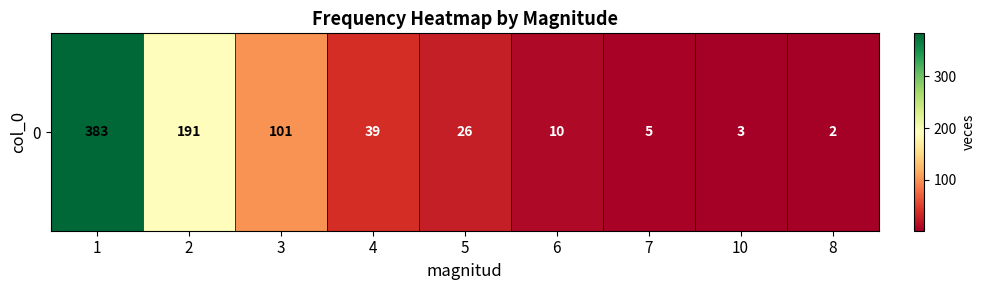

List the labels in order of value, smallest first.

8, 10, 7, 6, 5, 4, 3, 2, 1